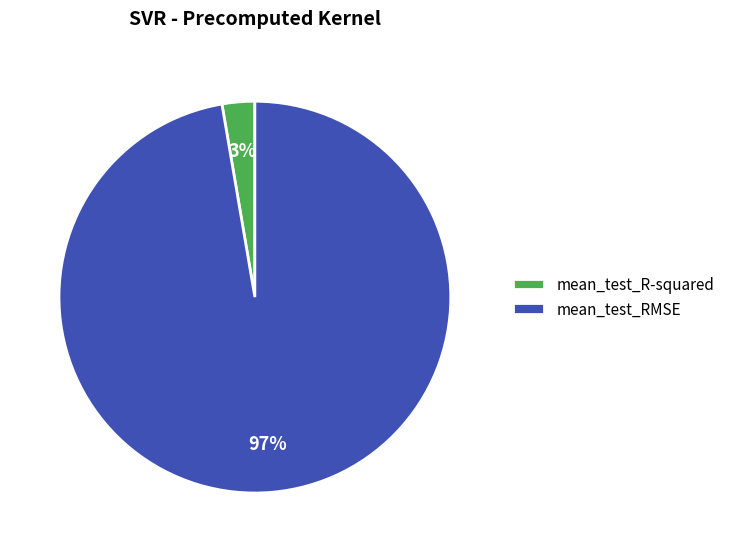

Rank the categories by value from lowest to highest.

mean_test_R-squared, mean_test_RMSE